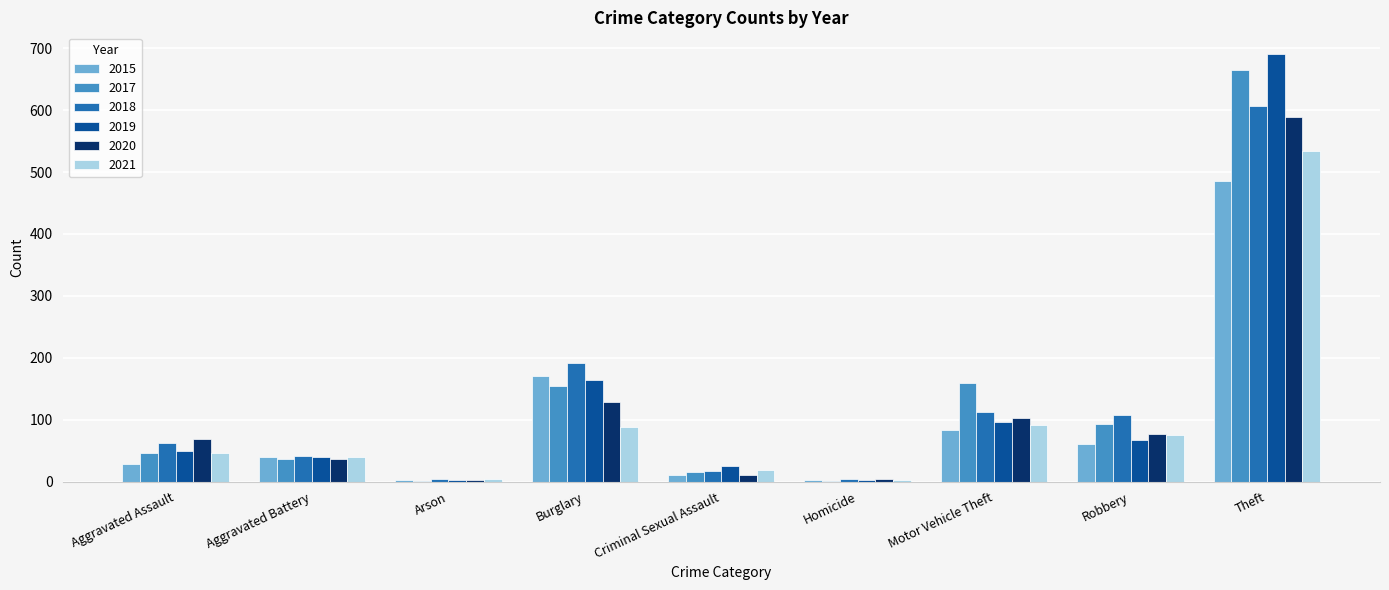

Is the value of 2021 at Aggravated Assault greater than the value of 2019 at Theft?

No